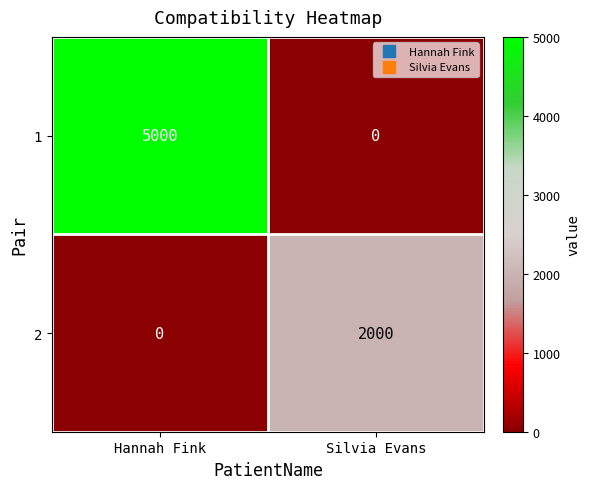

At which category does the chart reach its peak across all series?

Hannah Fink